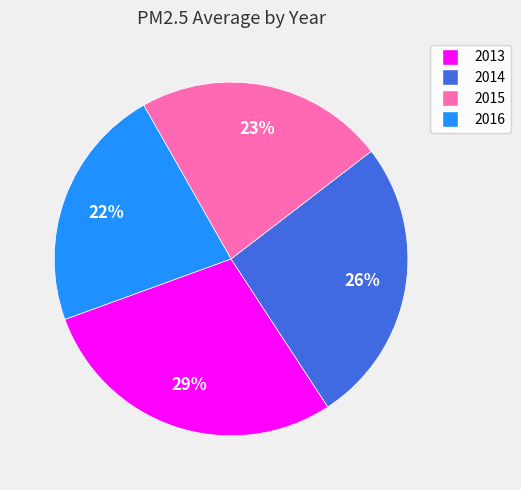

Is the sum of 2014 and 2015 greater than half?

No